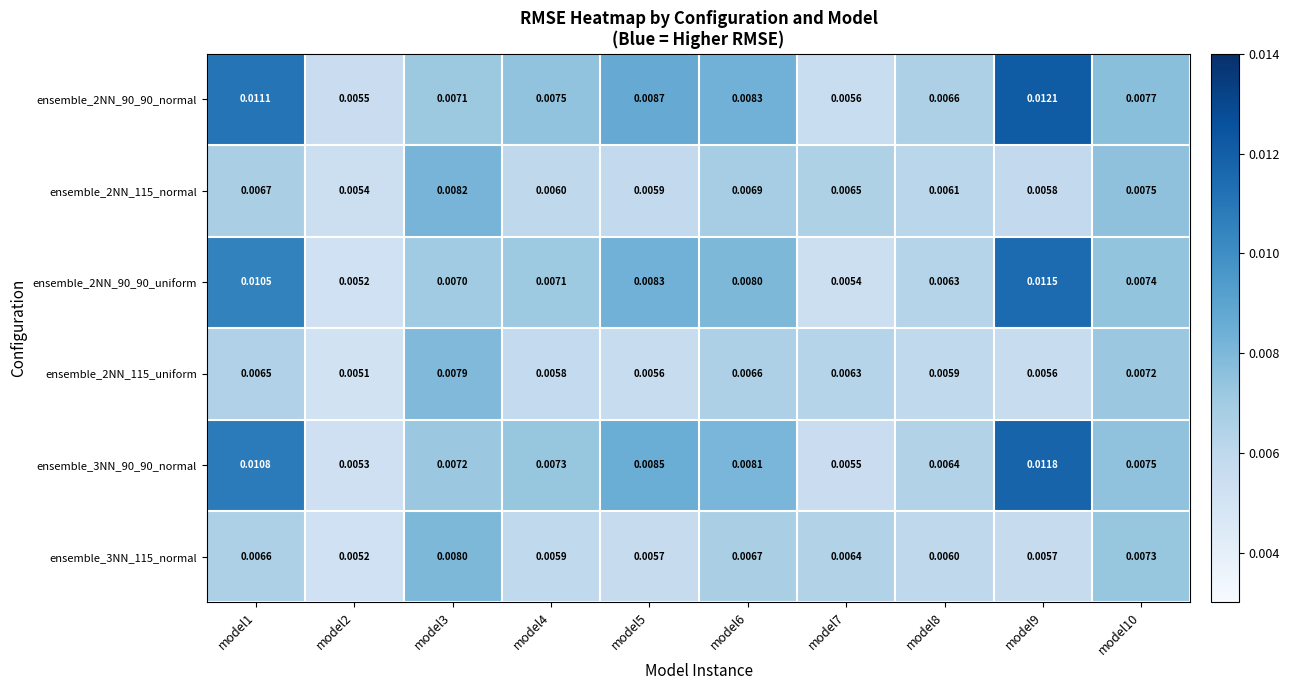

Is the value of ensemble_3NN_90_90_normal at model4 greater than the value of ensemble_2NN_90_90_uniform at model3?

Yes